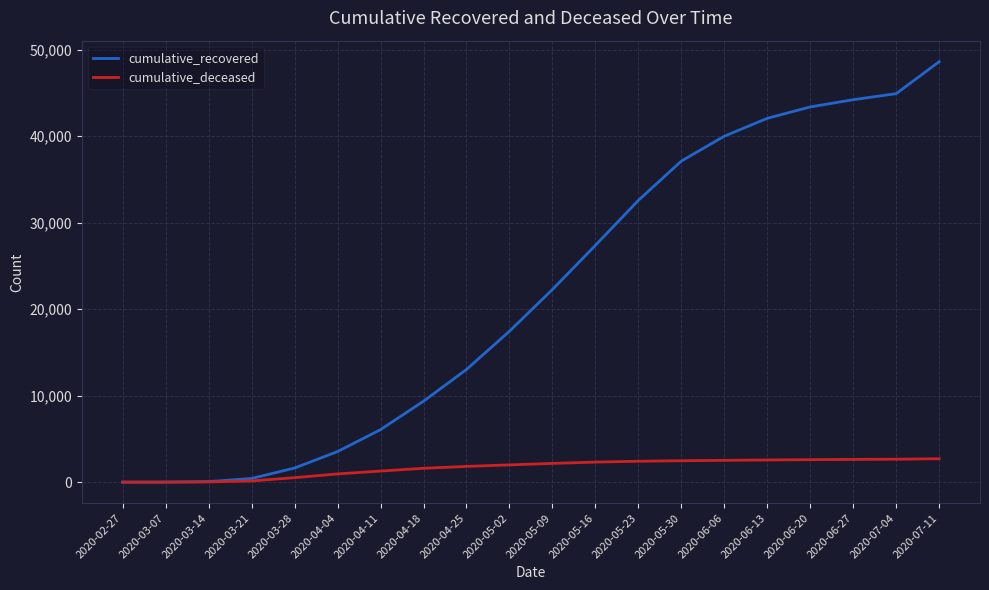

Which series has the widest spread of values?

cumulative_recovered